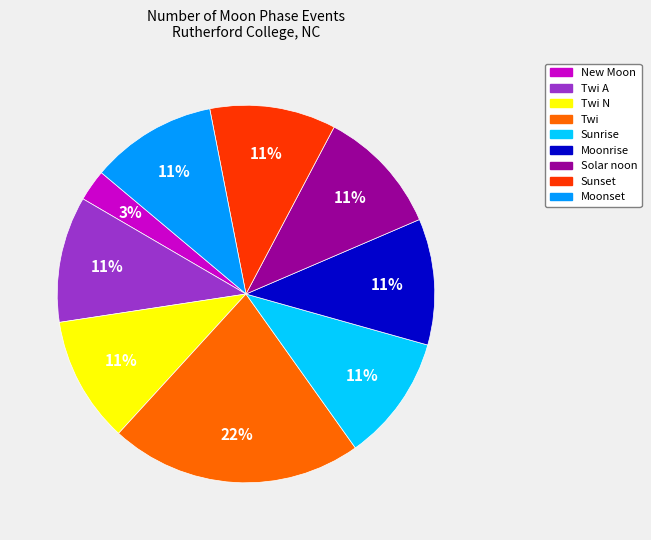

How many slices are in this pie chart?

9